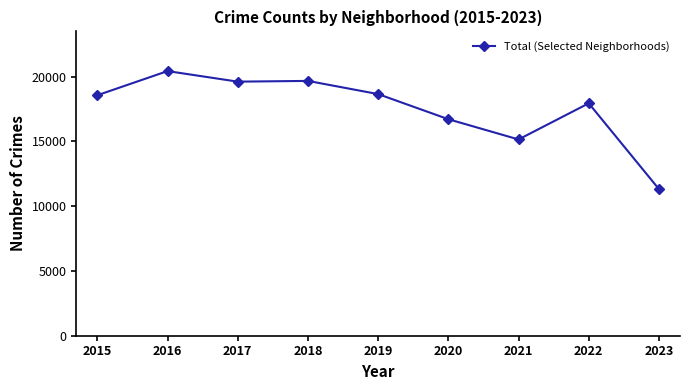

At which category does the data reach its first local peak?

2016